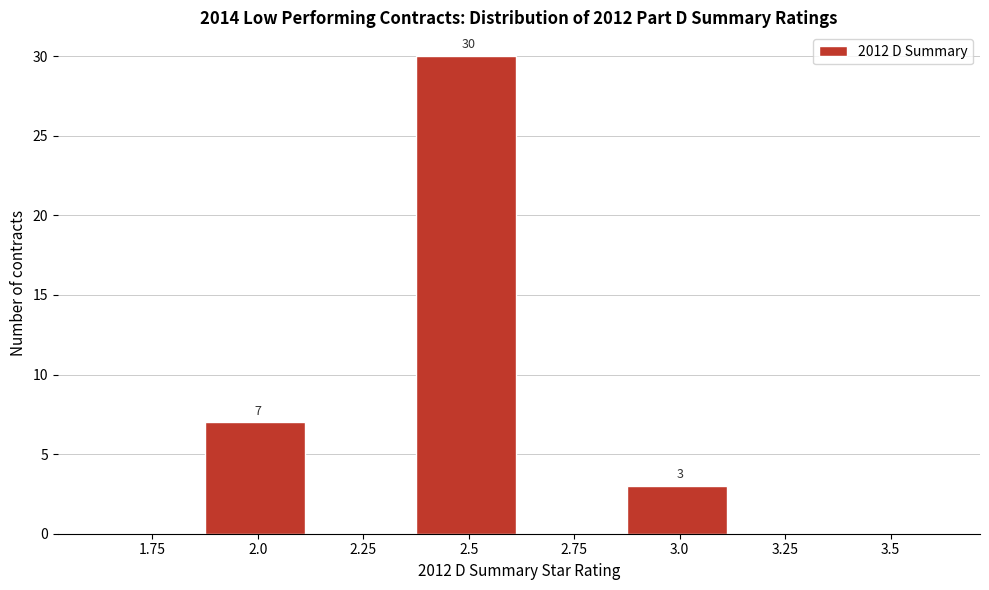

Reading right to left, what are all the values shown in this chart?

3.5=0	3.25=0	3.0=3	2.75=0	2.5=30	2.25=0	2.0=7	1.75=0